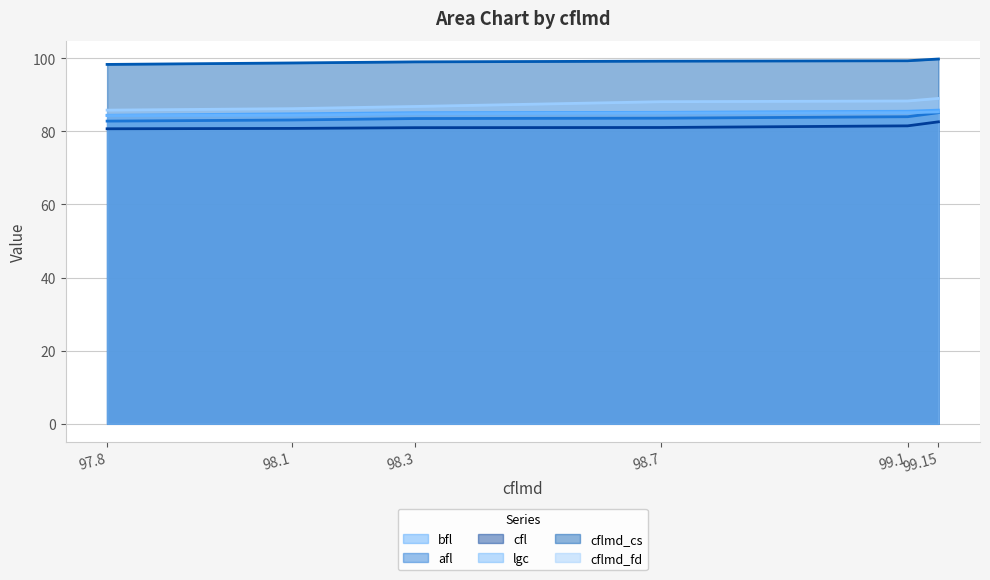

Between 97.8 and 98.7, which is larger?

98.7